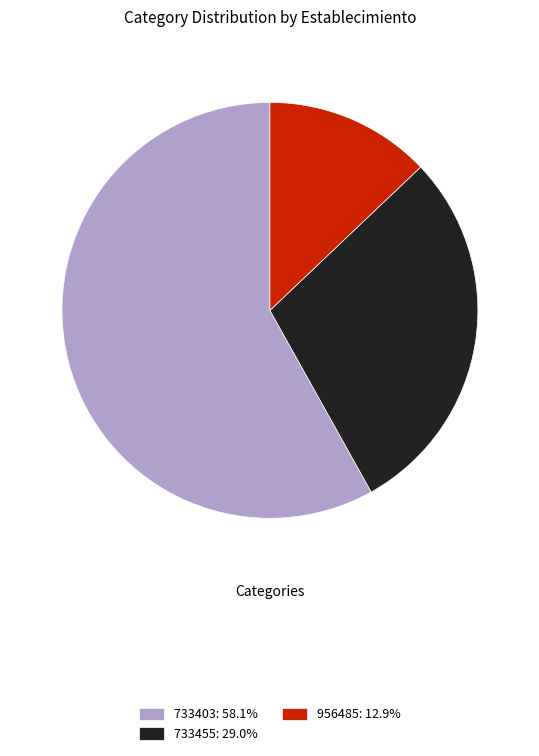

Which has a higher value, 956485 or 733455?

733455